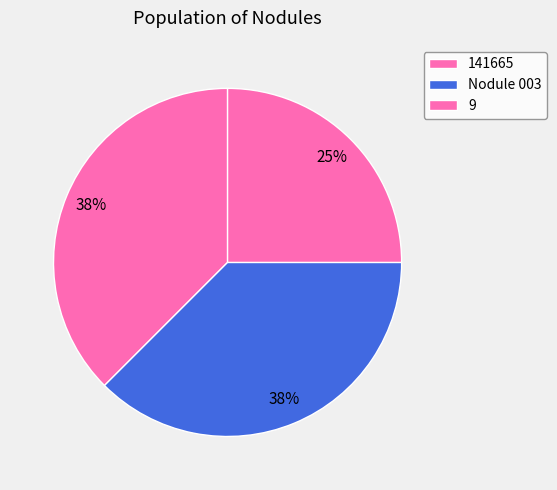

True or false: 9 accounts for 25% of the total.

True